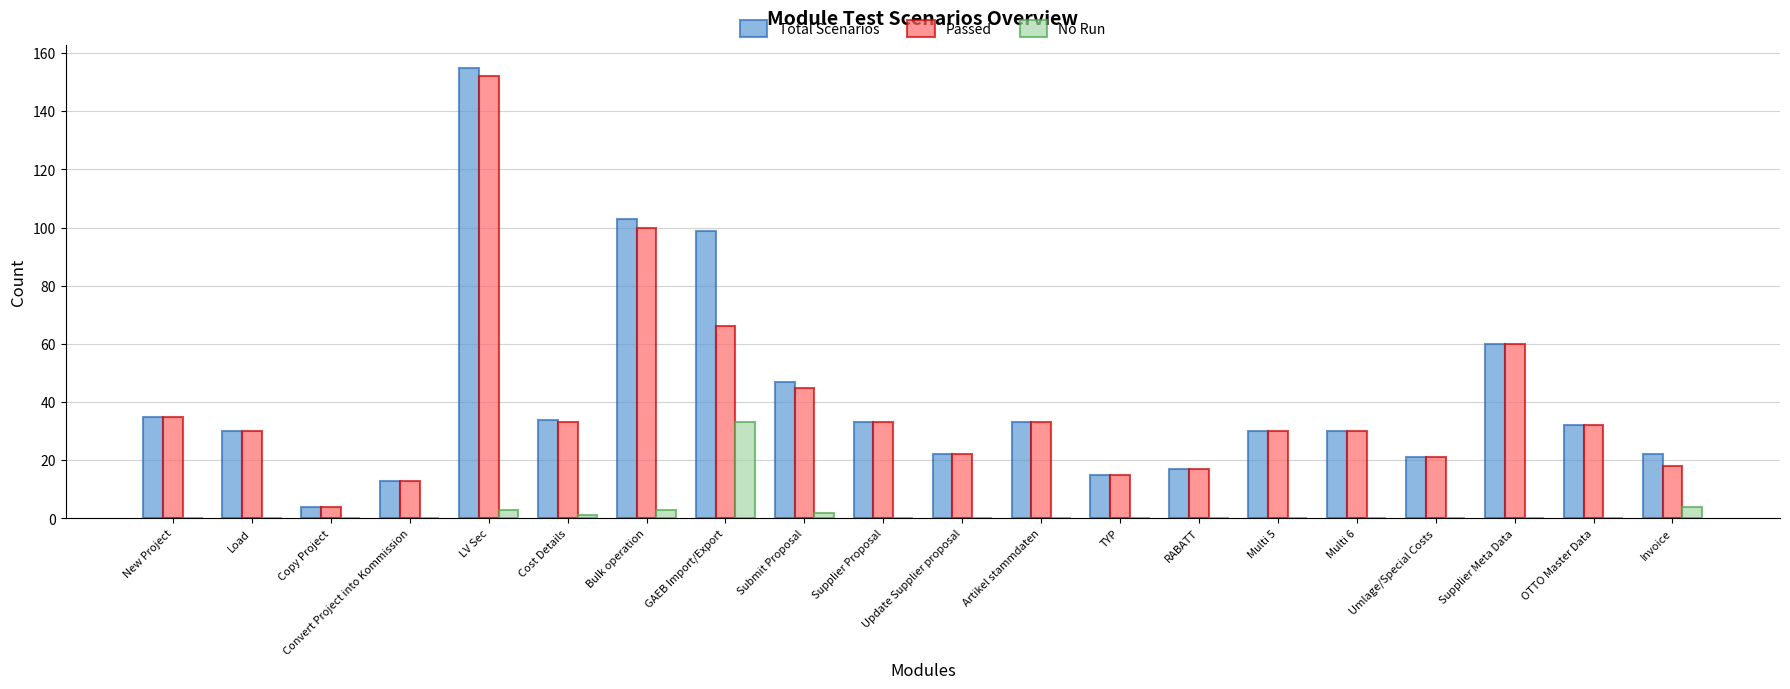

The value of Passed at Convert Project into Kommission is 13. True or false?

True